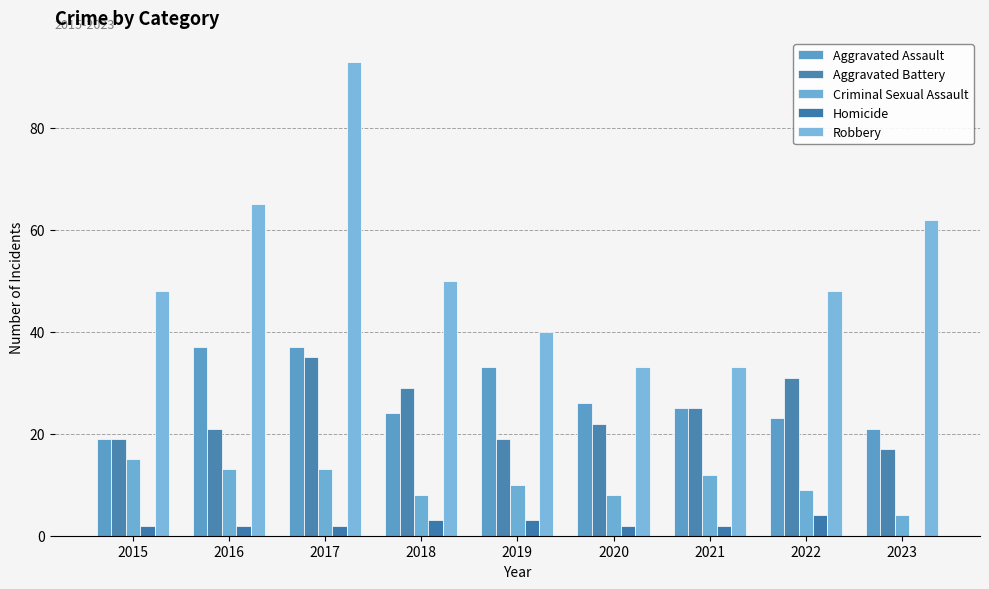

Reading left to right, list all the values displayed in this chart.

Aggravated Assault: 2015=19	2016=37	2017=37	2018=24	2019=33	2020=26	2021=25	2022=23	2023=21
Aggravated Battery: 2015=19	2016=21	2017=35	2018=29	2019=19	2020=22	2021=25	2022=31	2023=17
Criminal Sexual Assault: 2015=15	2016=13	2017=13	2018=8	2019=10	2020=8	2021=12	2022=9	2023=4
Homicide: 2015=2	2016=2	2017=2	2018=3	2019=3	2020=2	2021=2	2022=4	2023=0
Robbery: 2015=48	2016=65	2017=93	2018=50	2019=40	2020=33	2021=33	2022=48	2023=62